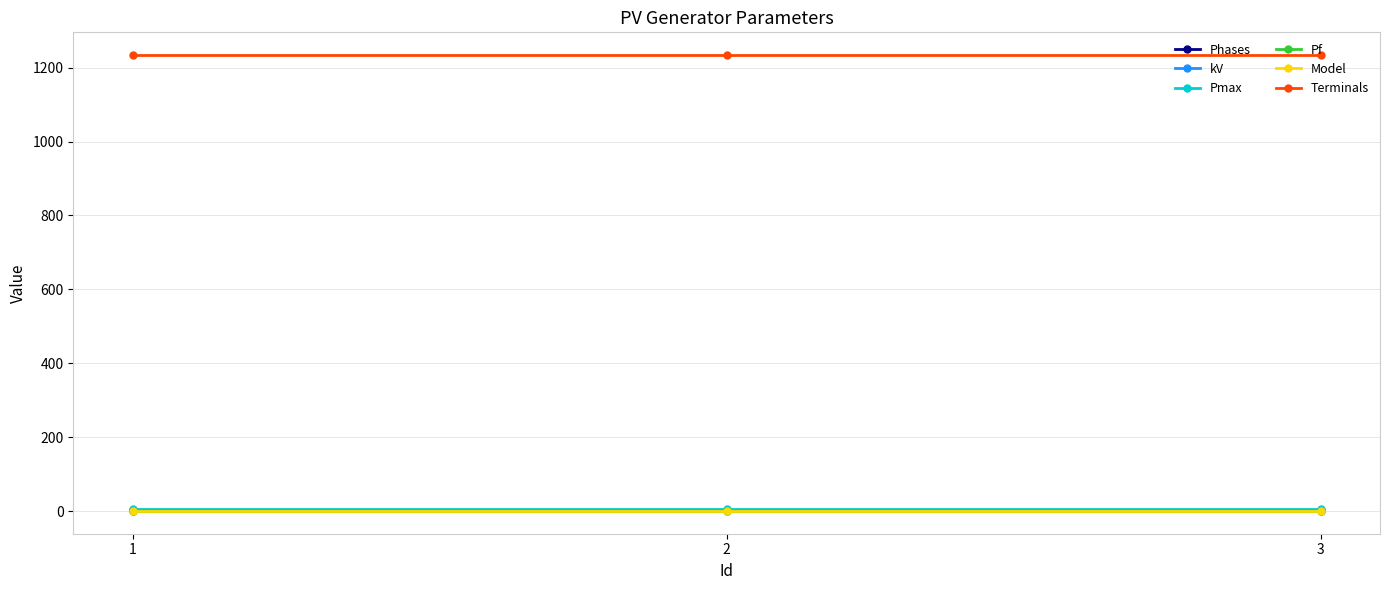

At which category is the sum across all series the highest?

1